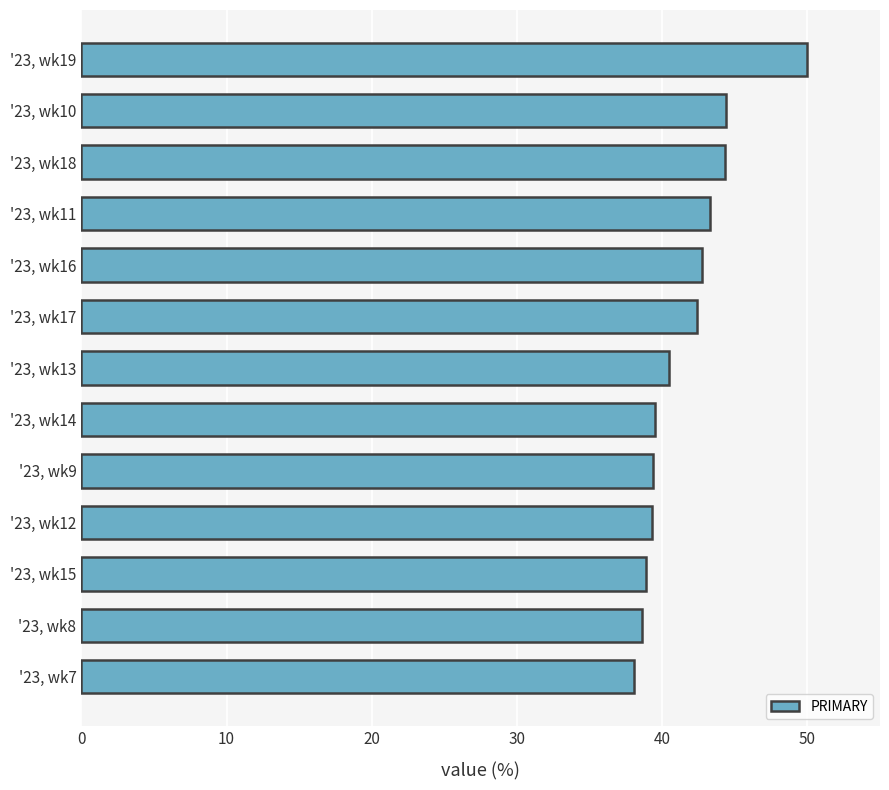

What is the sum of the values at '23, wk17 and '23, wk11?

85.7